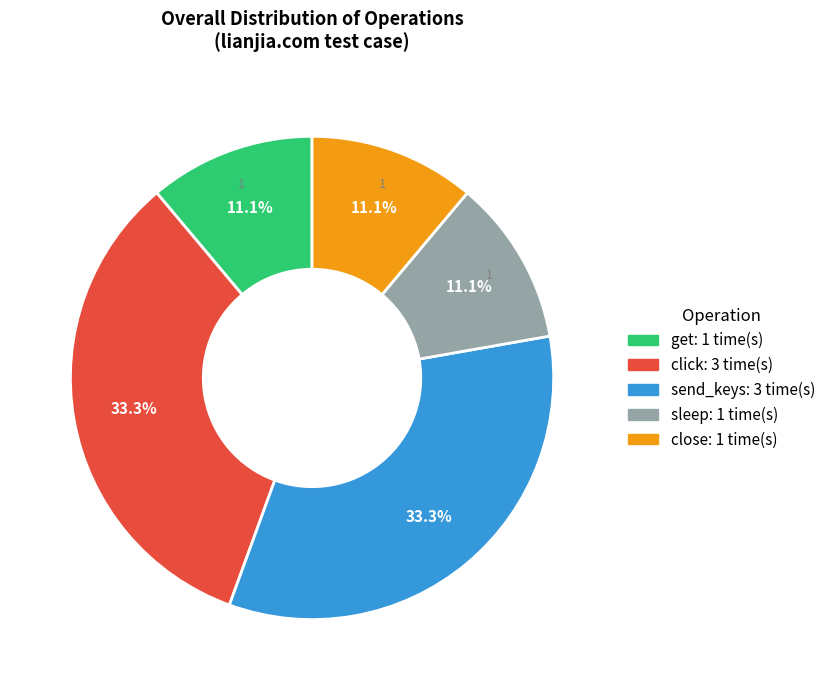

Count the number of slices in the pie.

5